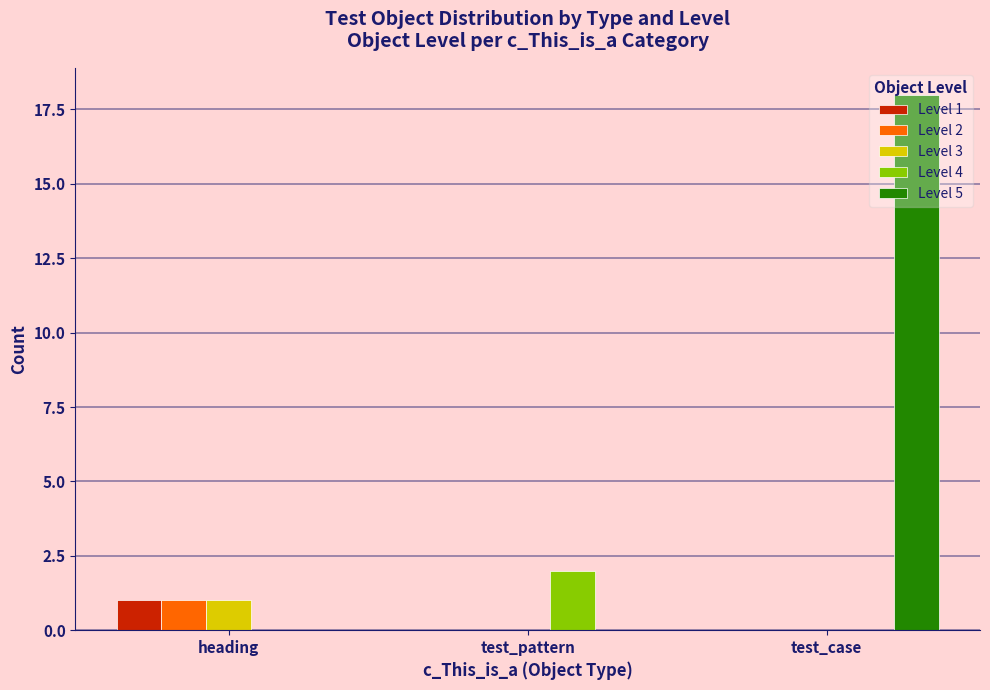

The Level 1 series shows 0 at test_pattern. True or false?

True